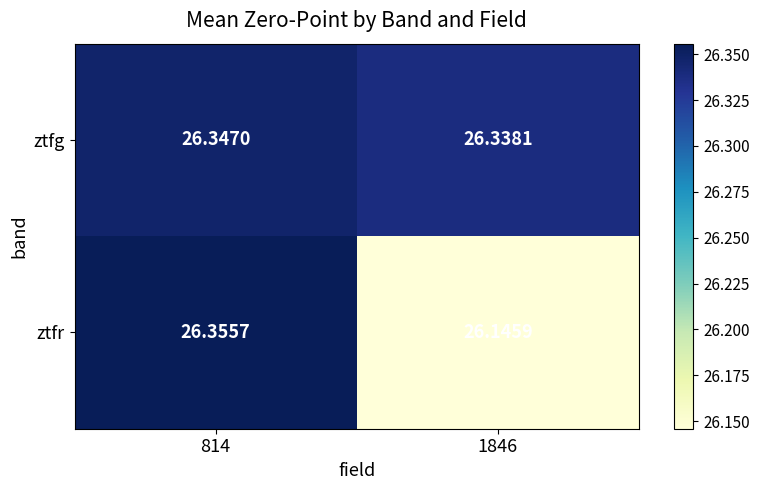

Which series has the largest total across all categories?

ztfg